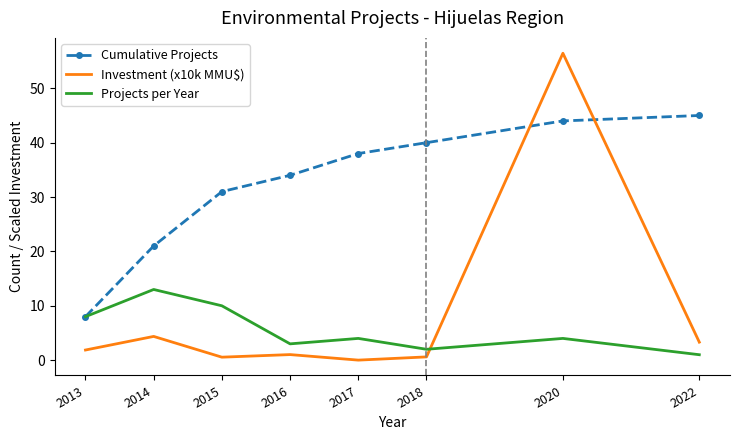

Which series ends up on top after the final intersection of Investment (x10k MMU$) and Cumulative Projects?

Cumulative Projects